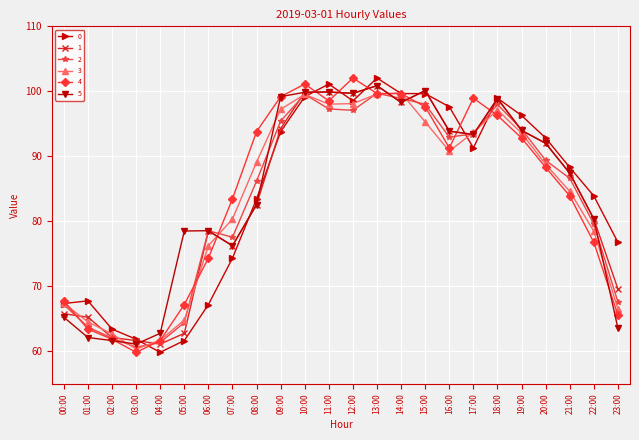

True or false: 4 and 5 cross at least once.

True